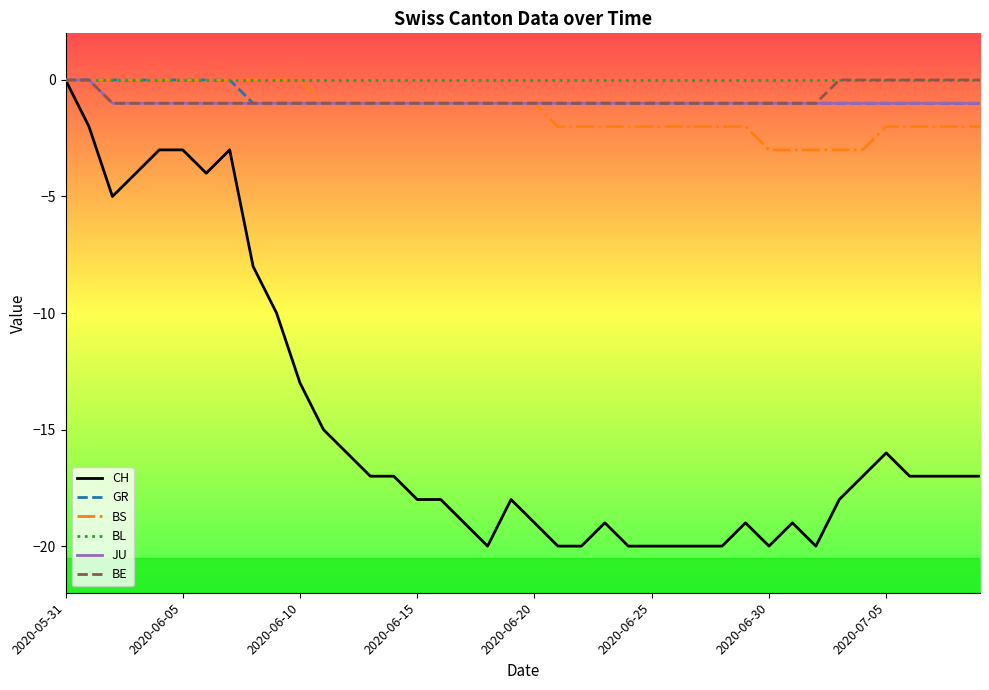

What is the minimum value for GR?

-1